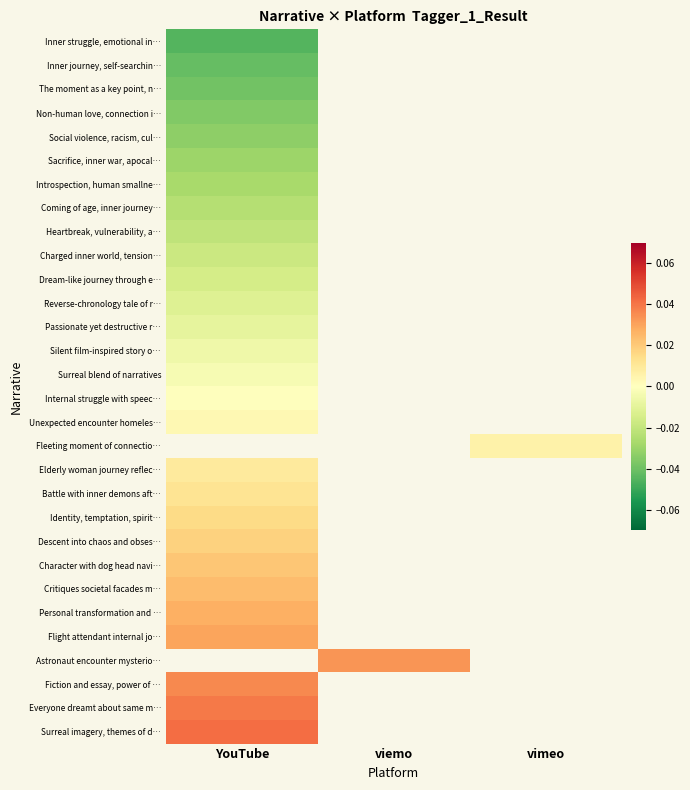

The value of Elderly woman journey reflec… at YouTube is 0.0. True or false?

False